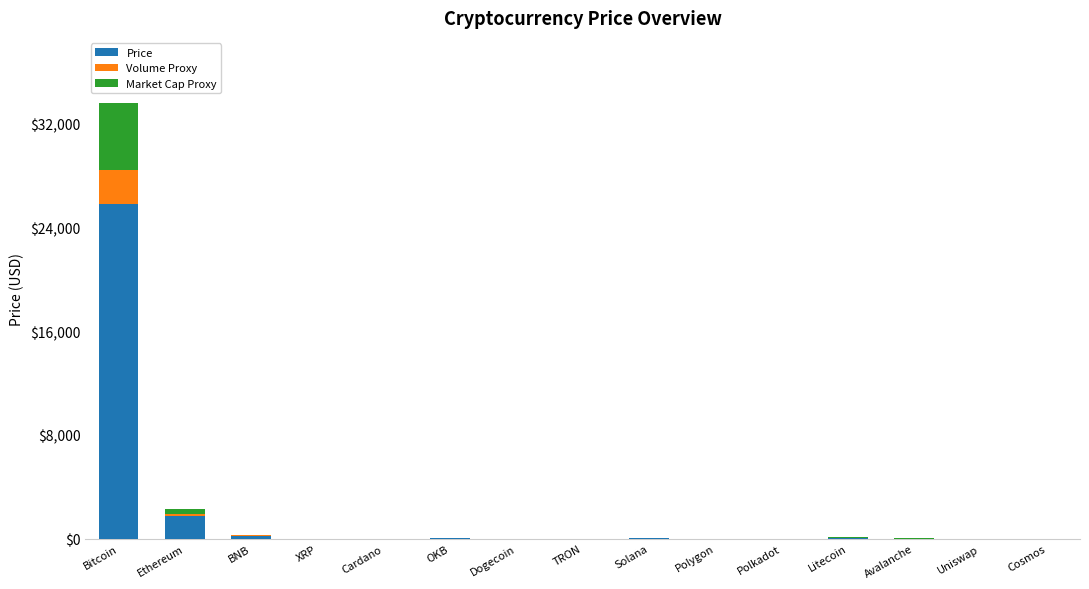

What is the maximum value for Price?

25843.7